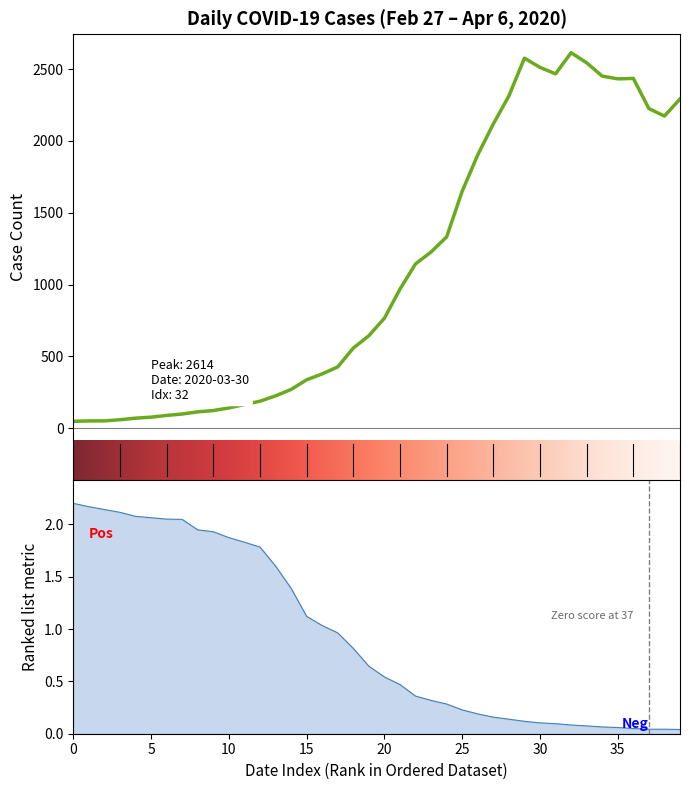

At which category does the chart reach its peak across all series?

2020-03-30